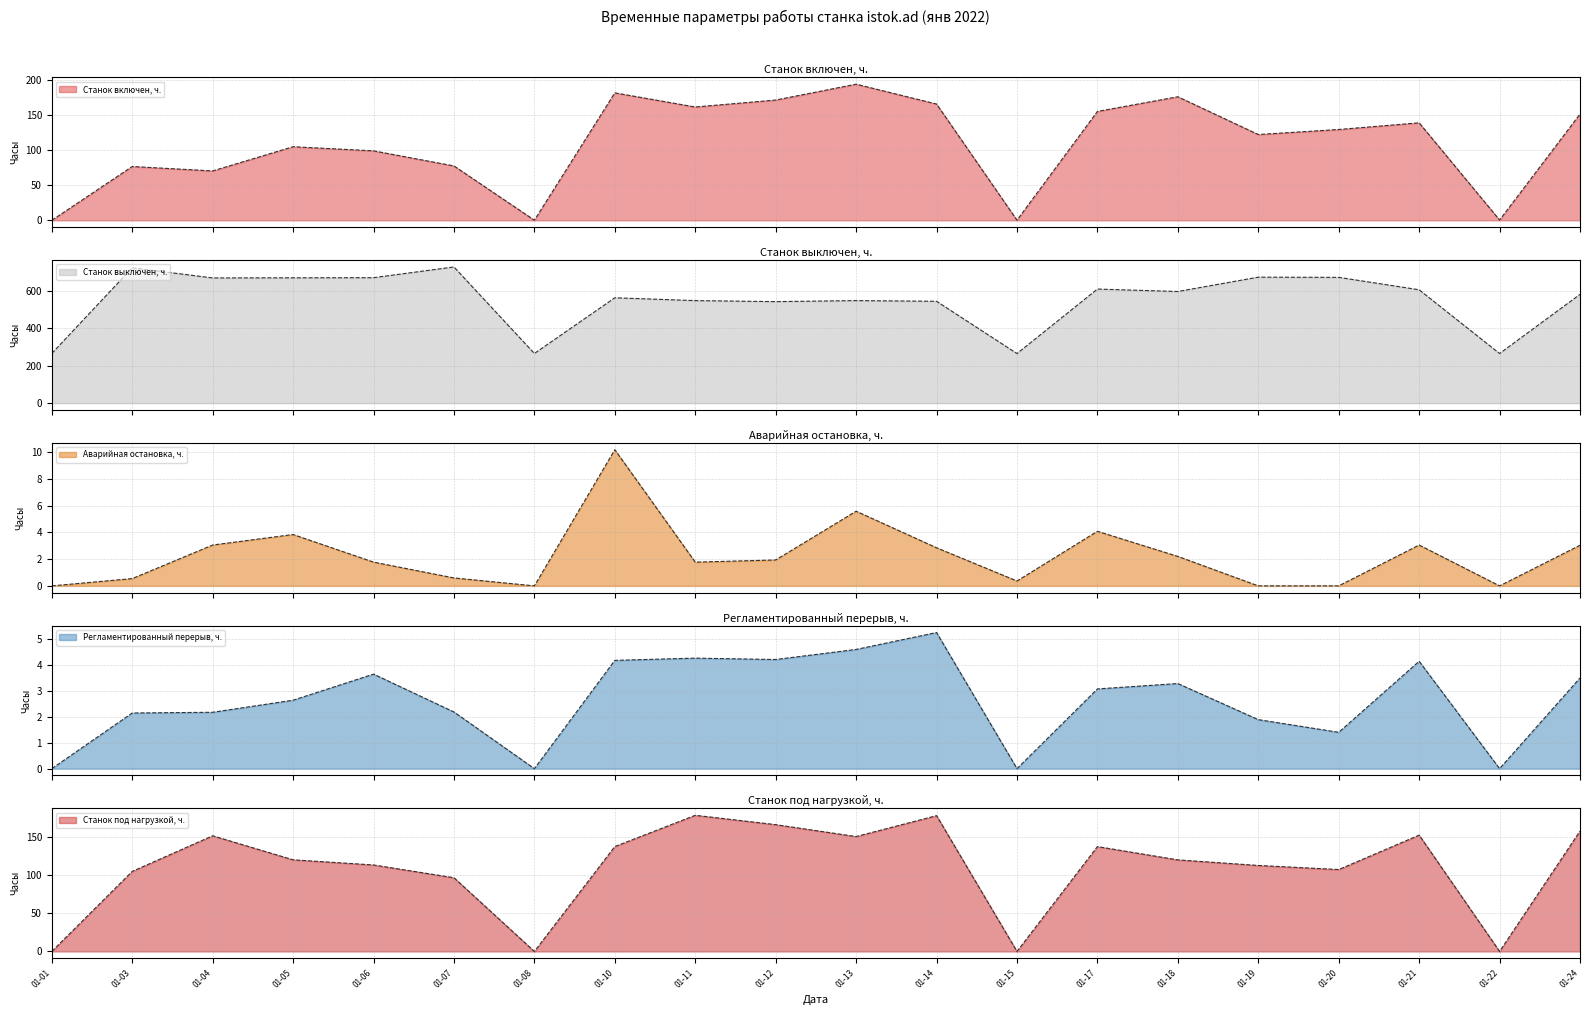

Where does the Станок под нагрузкой, ч. series first go above 120?

01-04